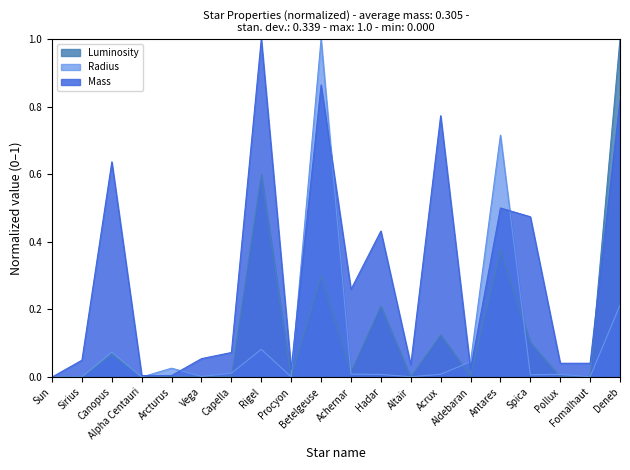

What is the sum of all Luminosity values?

2.8